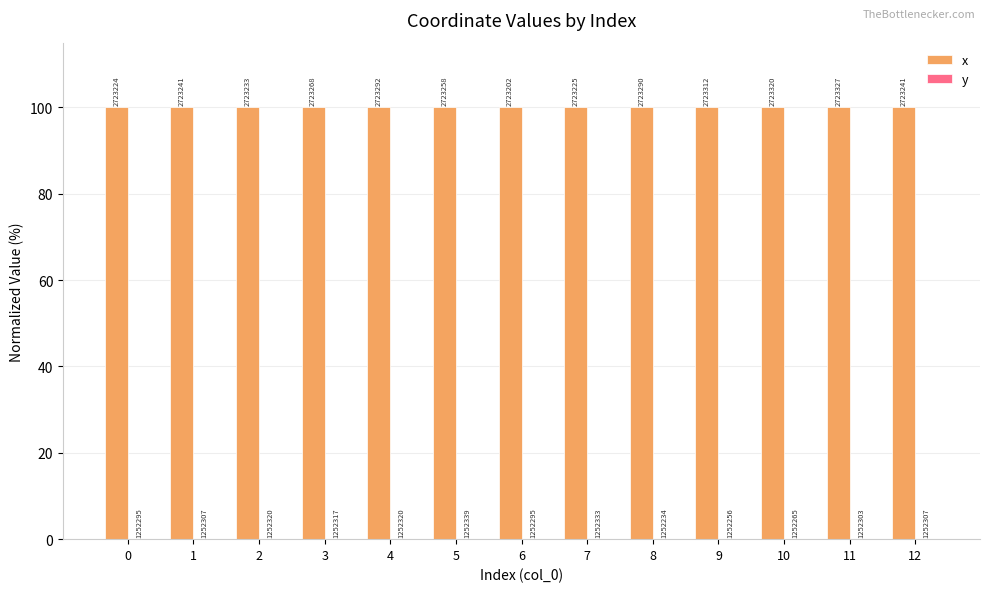

List the series in order of their peak value, lowest first.

y, x